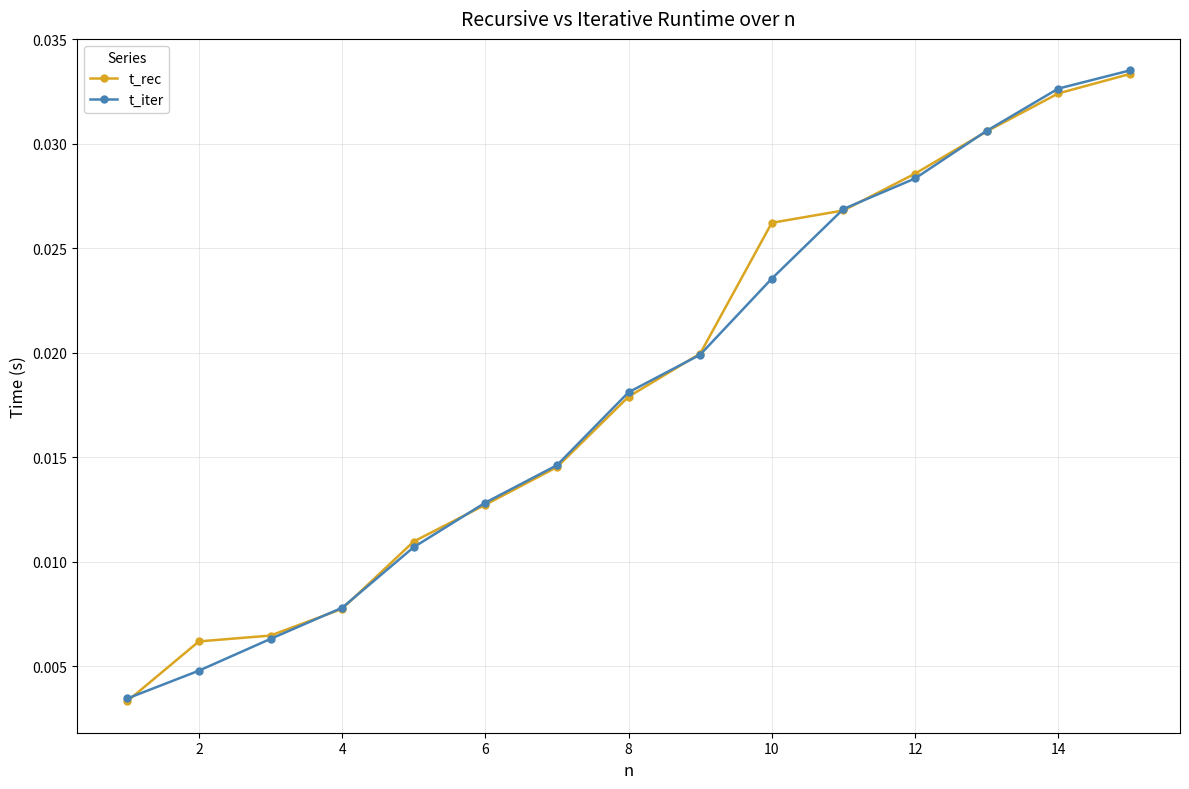

How many data points does each series have?

15